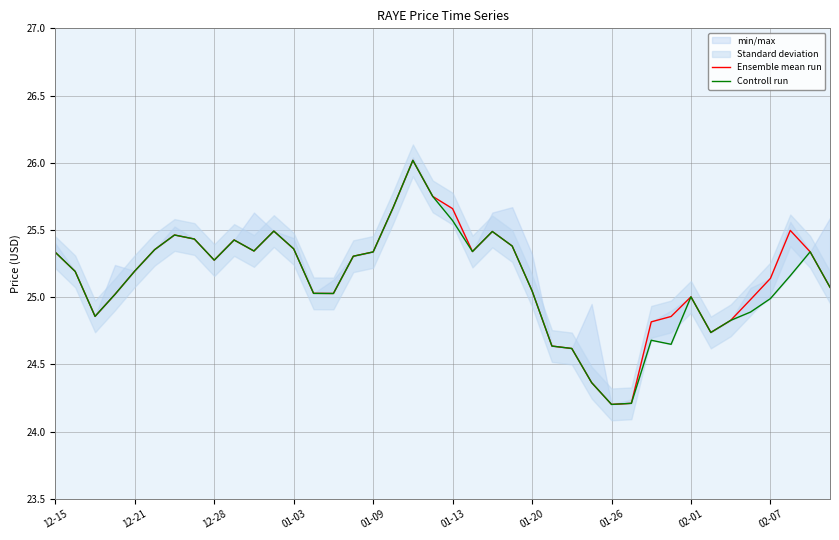

True or false: Ensemble mean run and Controll run cross at least once.

False